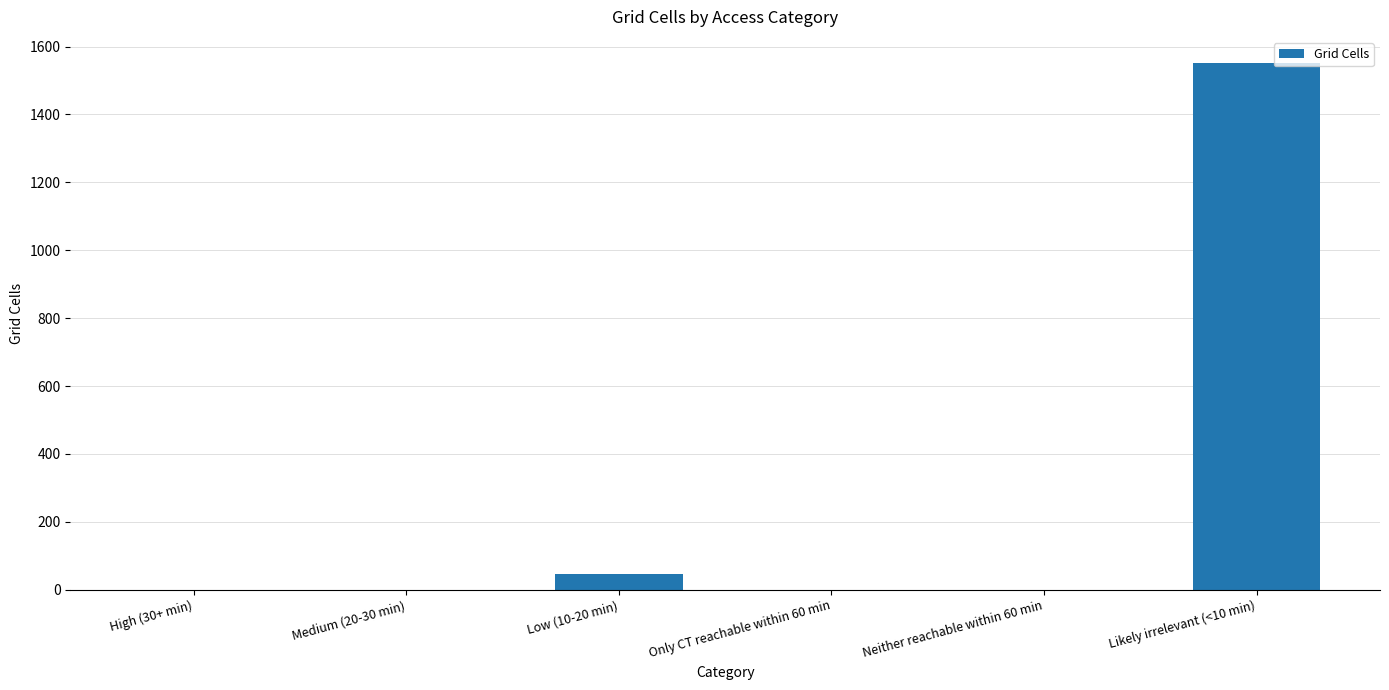

Count the number of categories in the chart.

6